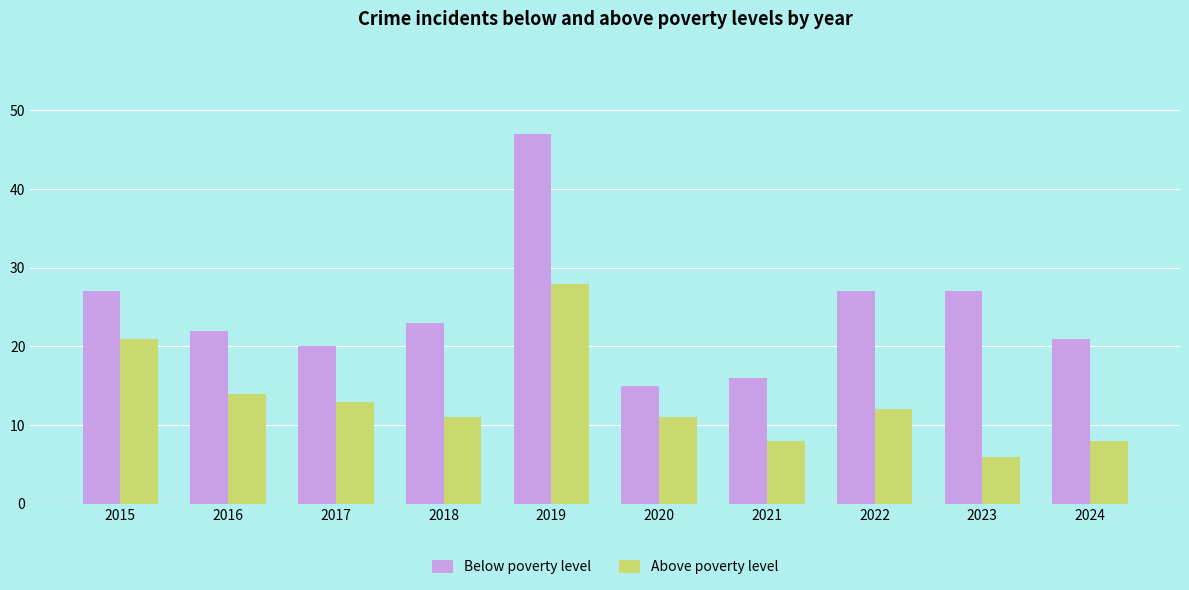

Is the value of Below poverty level at 2016 greater than the value of Above poverty level at 2016?

Yes